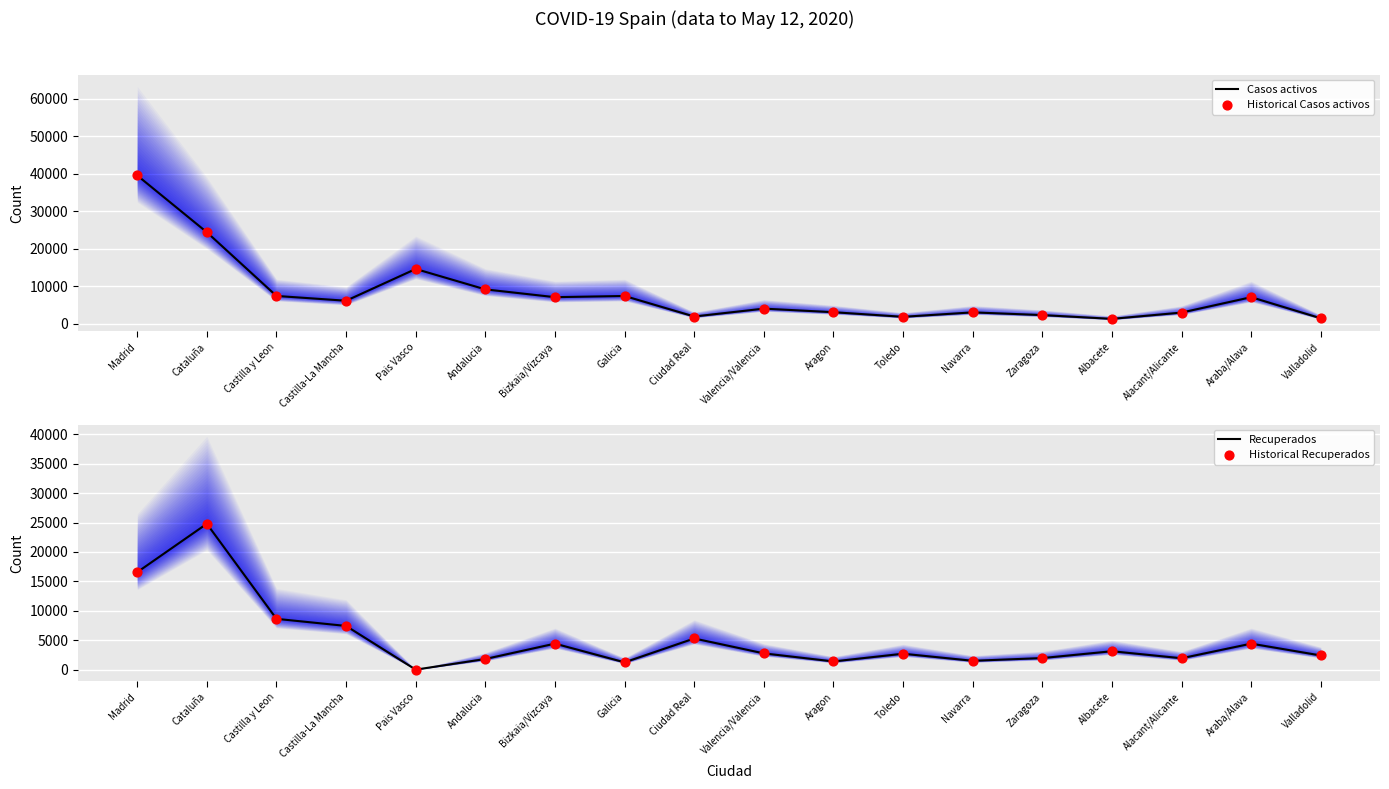

Which series has the largest Y range (max minus min)?

Casos activos